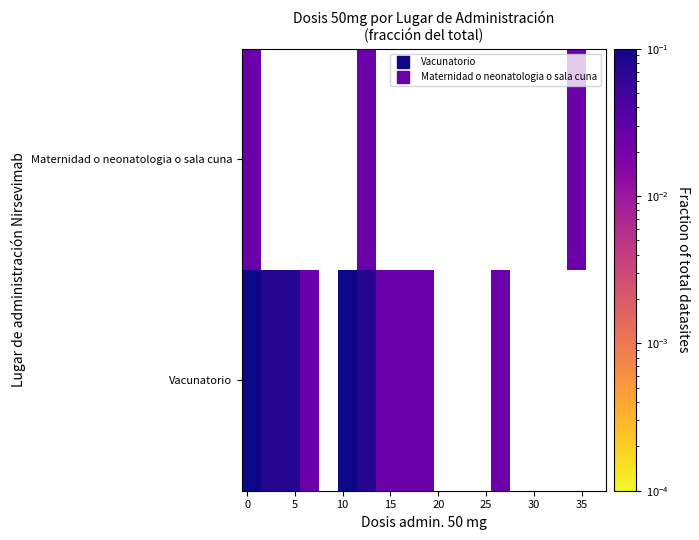

List the series in order of their peak value, lowest first.

Maternidad o neonatologia o sala cuna, Vacunatorio